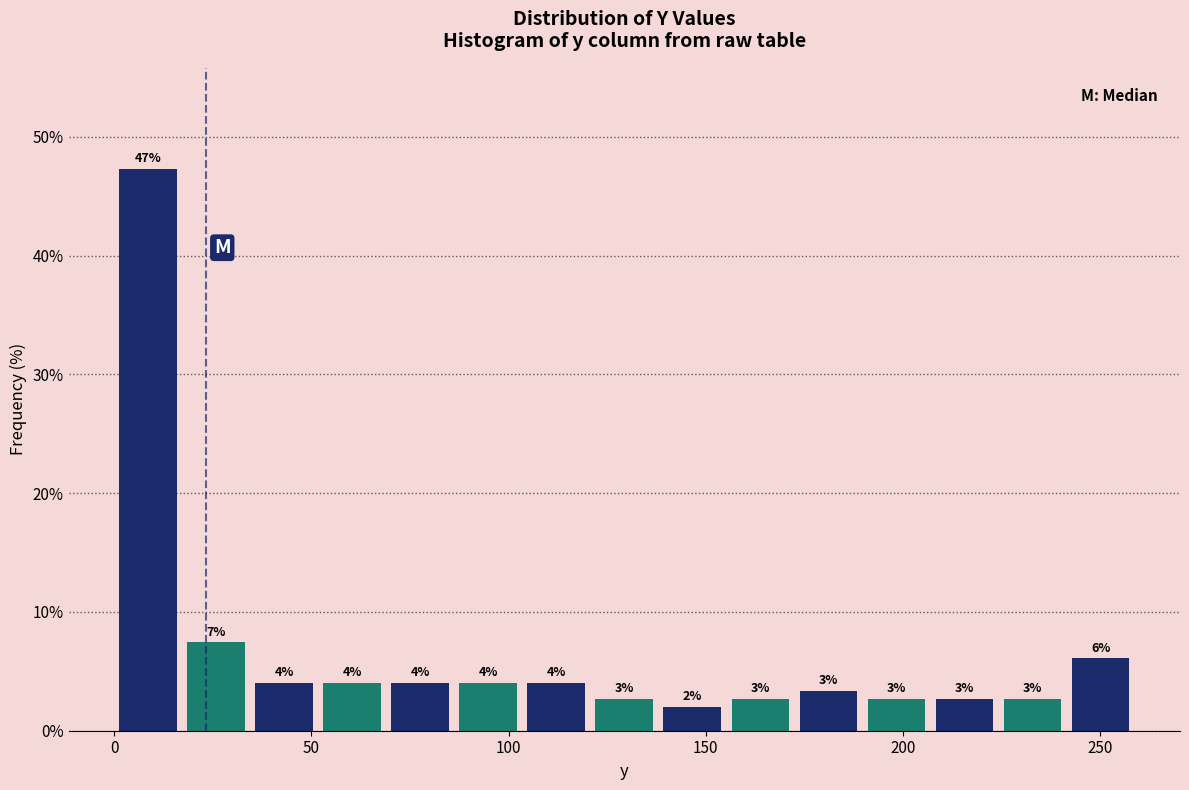

Read against the x-axis, roughly where is the centre of the tallest bar?

10